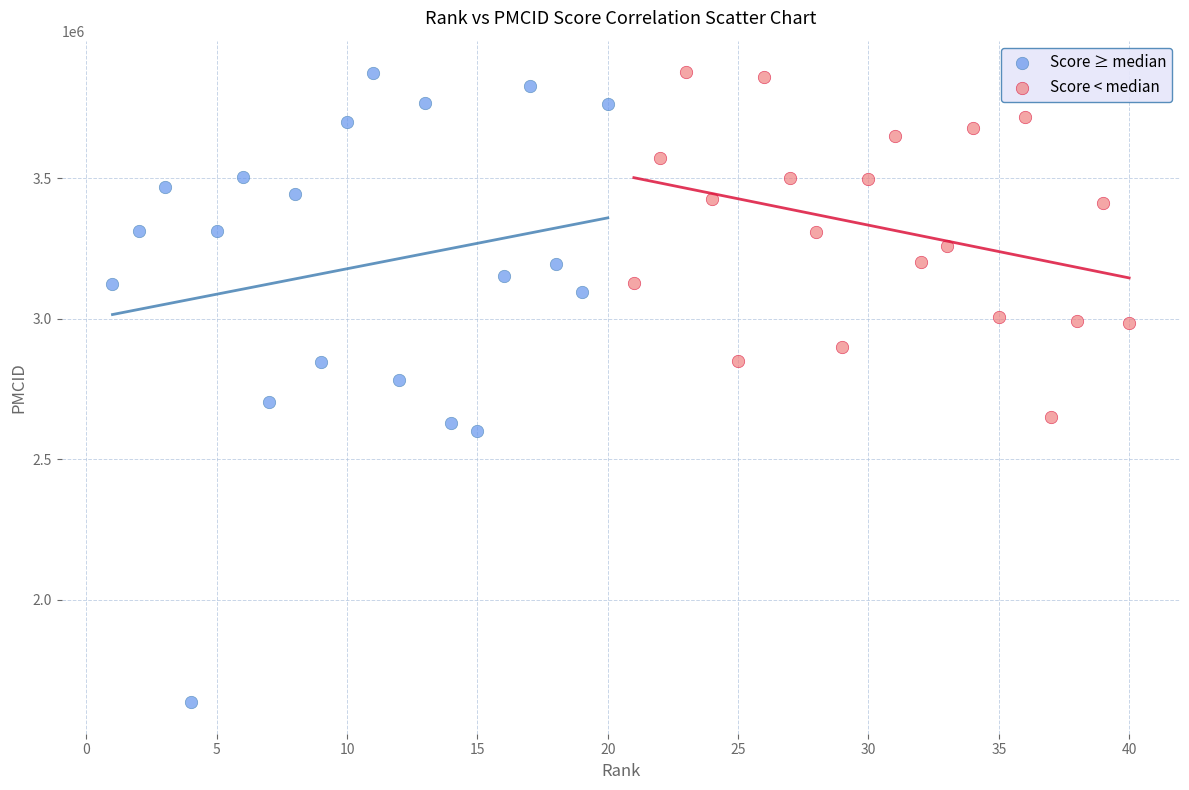

What are all the series names shown in the legend?

Score ≥ median, Score < median